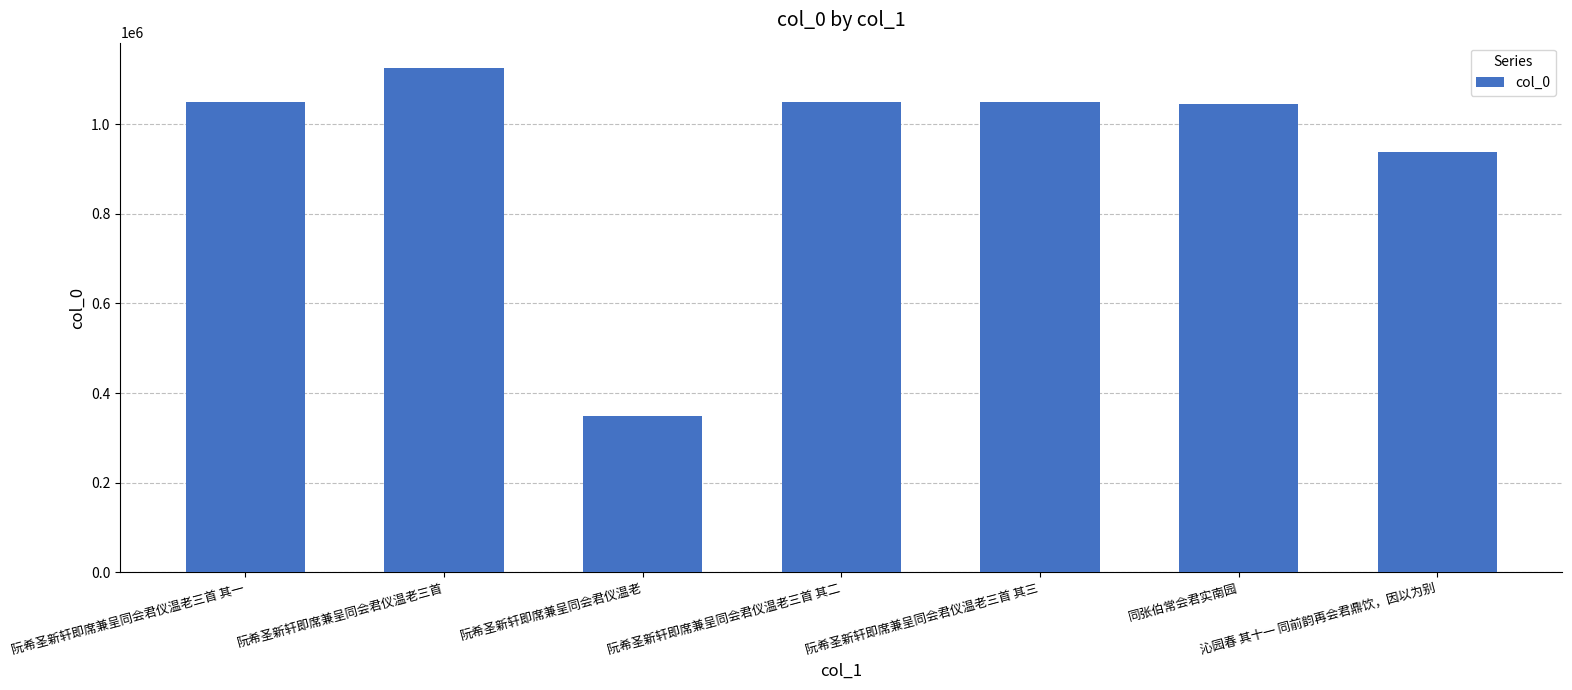

What value does the data have at 同张伯常会君实南园, to the nearest 50?

1044300